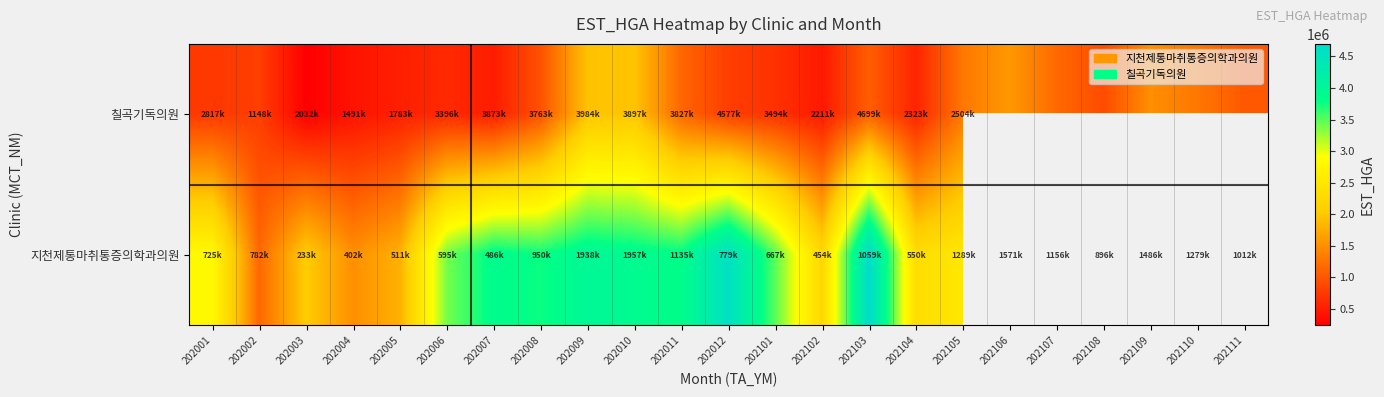

What is the sum of the 칠곡기독의원 values at 202103 and 202007?

1545776.0